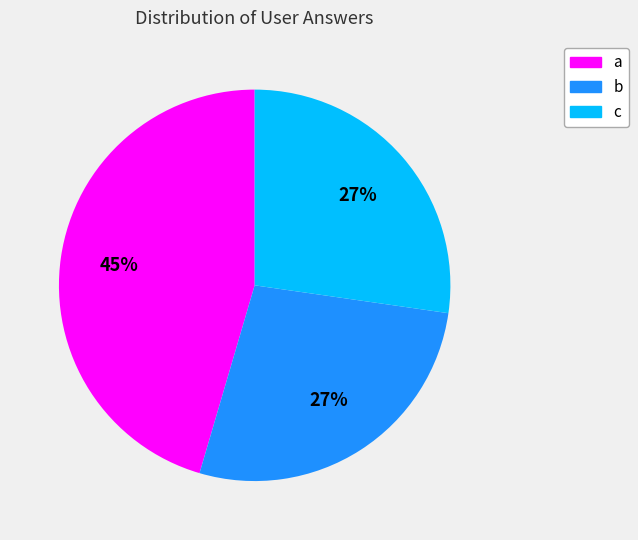

Is the sum of a and b greater than half?

Yes